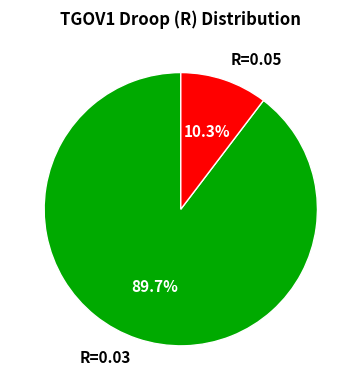

Approximately how many times larger is the value at R=0.03 compared to R=0.05?

8.7